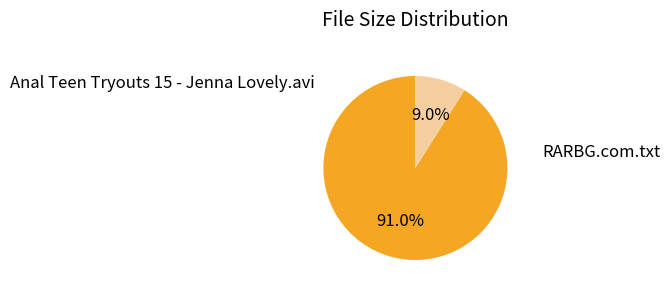

Does any single category account for the majority?

Yes